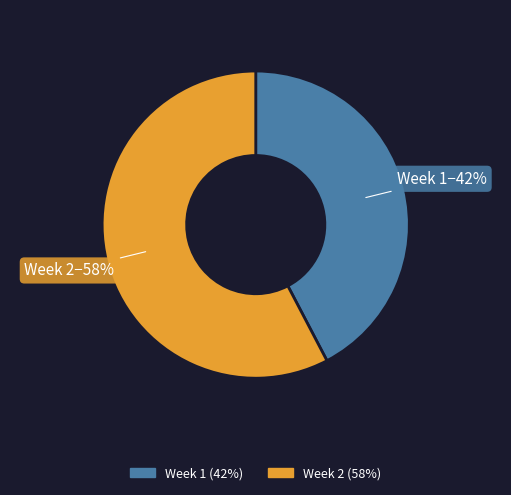

Rank the categories by value from lowest to highest.

Week 1, Week 2